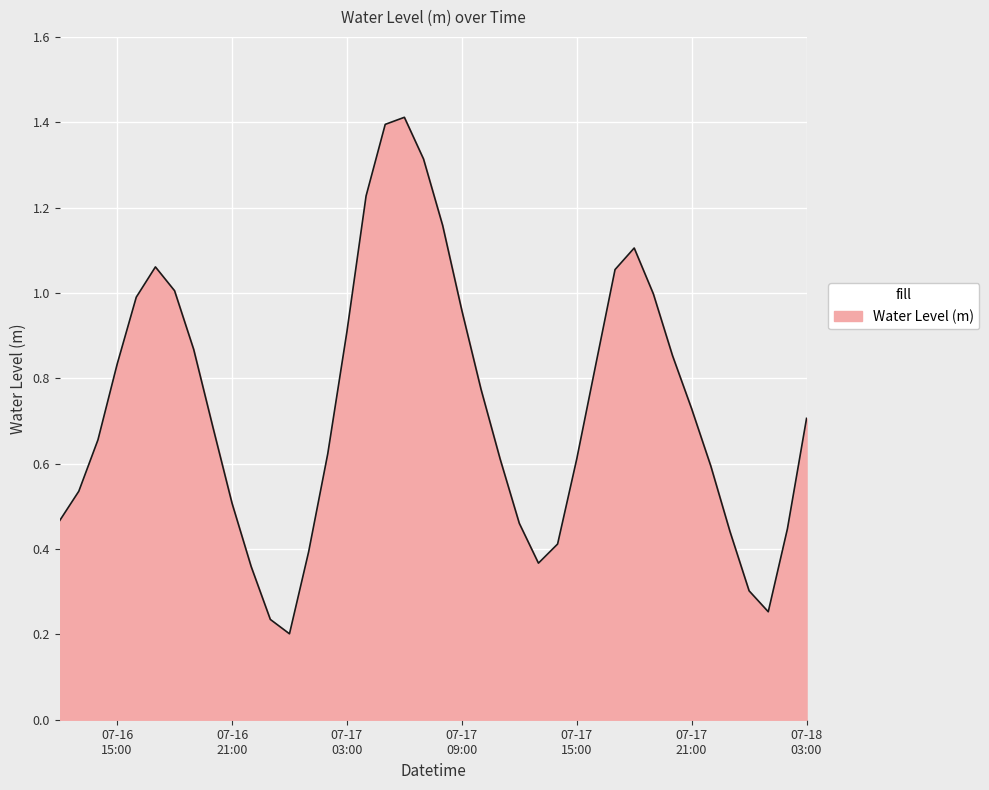

What is the greatest value displayed?

1.4